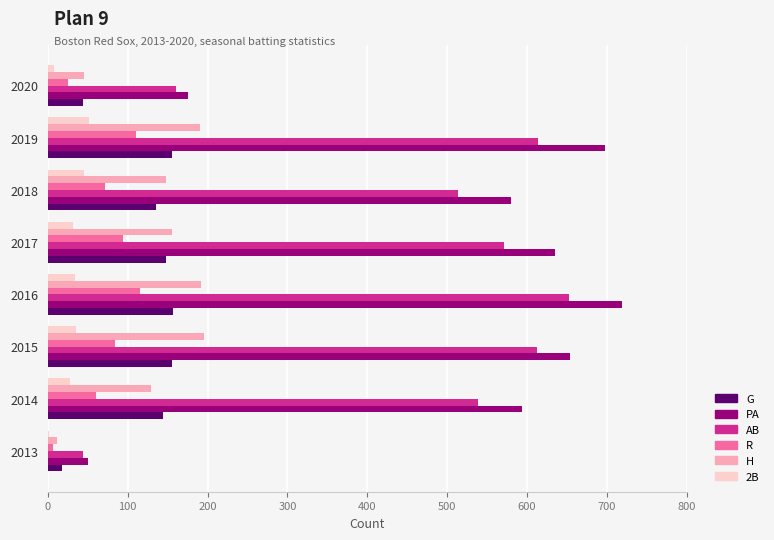

Count the number of data series in this chart.

6